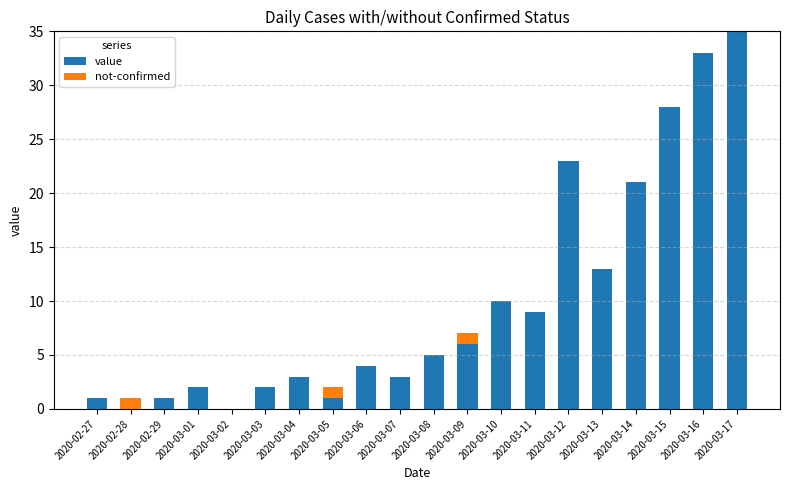

At which category is the sum across all series the highest?

2020-03-17